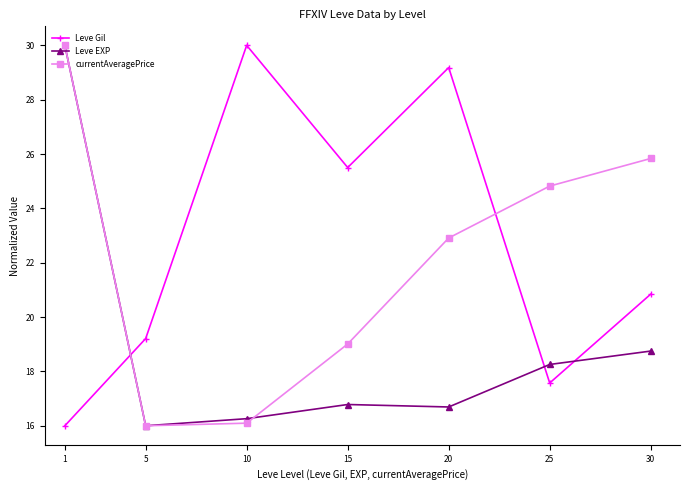

At which label is Leve Gil closest to 23?

30